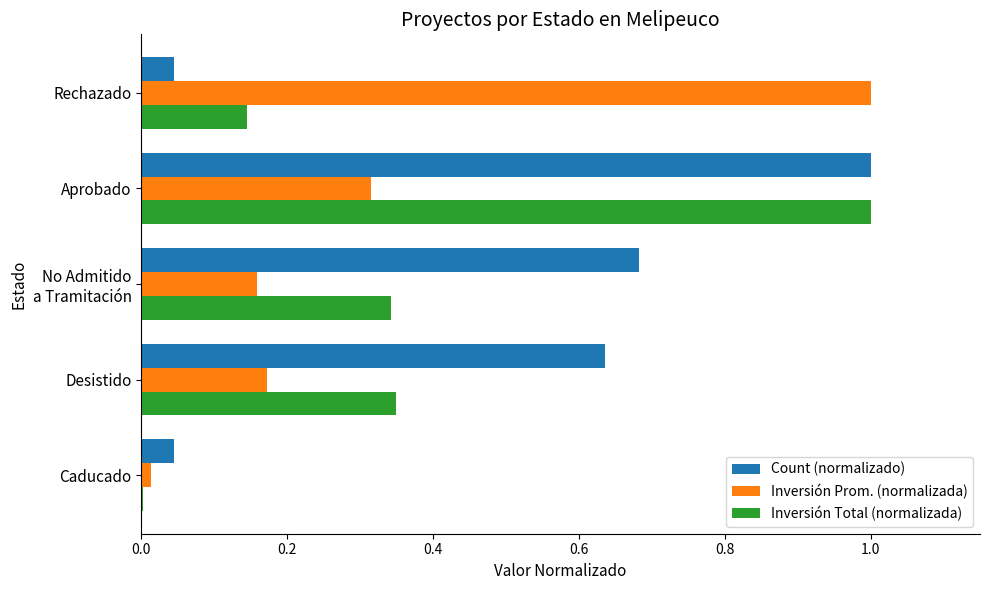

Which series has the largest total across all categories?

Count (normalizado)